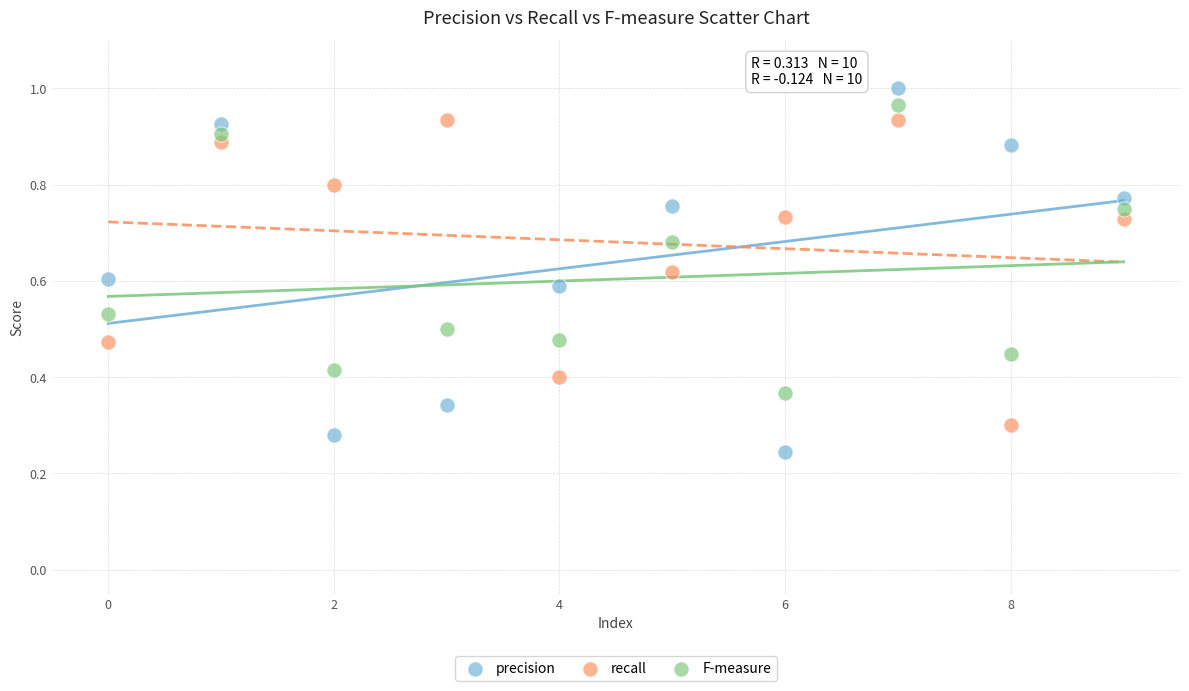

Which series reaches the minimum Y coordinate?

precision